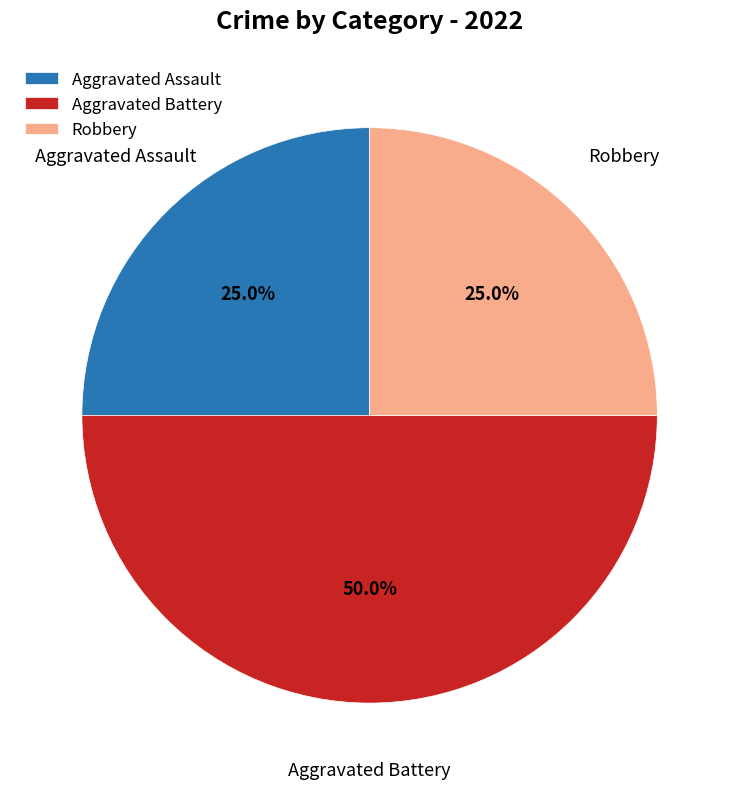

What percentage is the Aggravated Battery slice, to the nearest percent?

50%